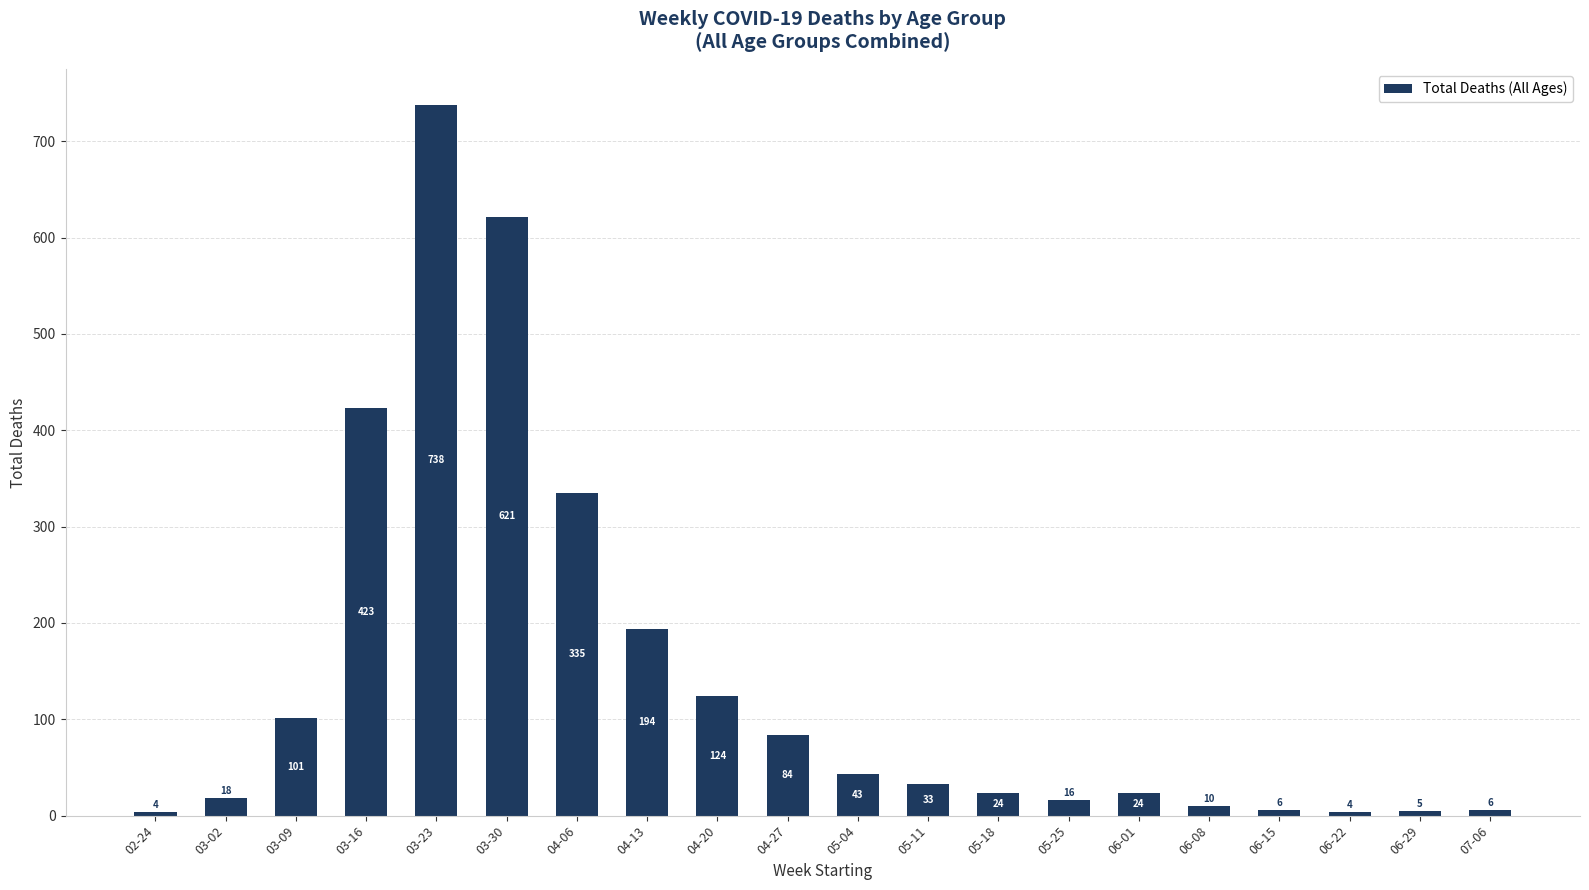

Which category has the highest value across all series?

03-23